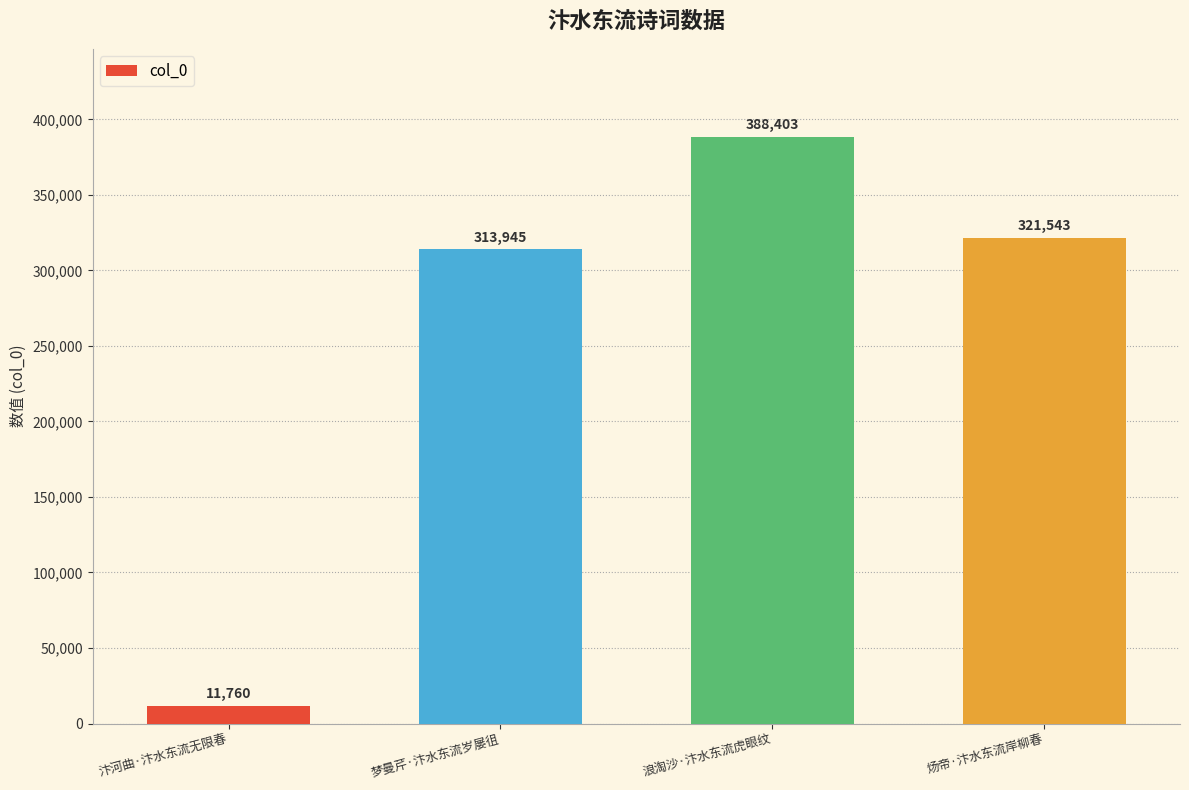

What is the label of the 3rd bar from the right?

梦曼芹·汴水东流岁屡徂